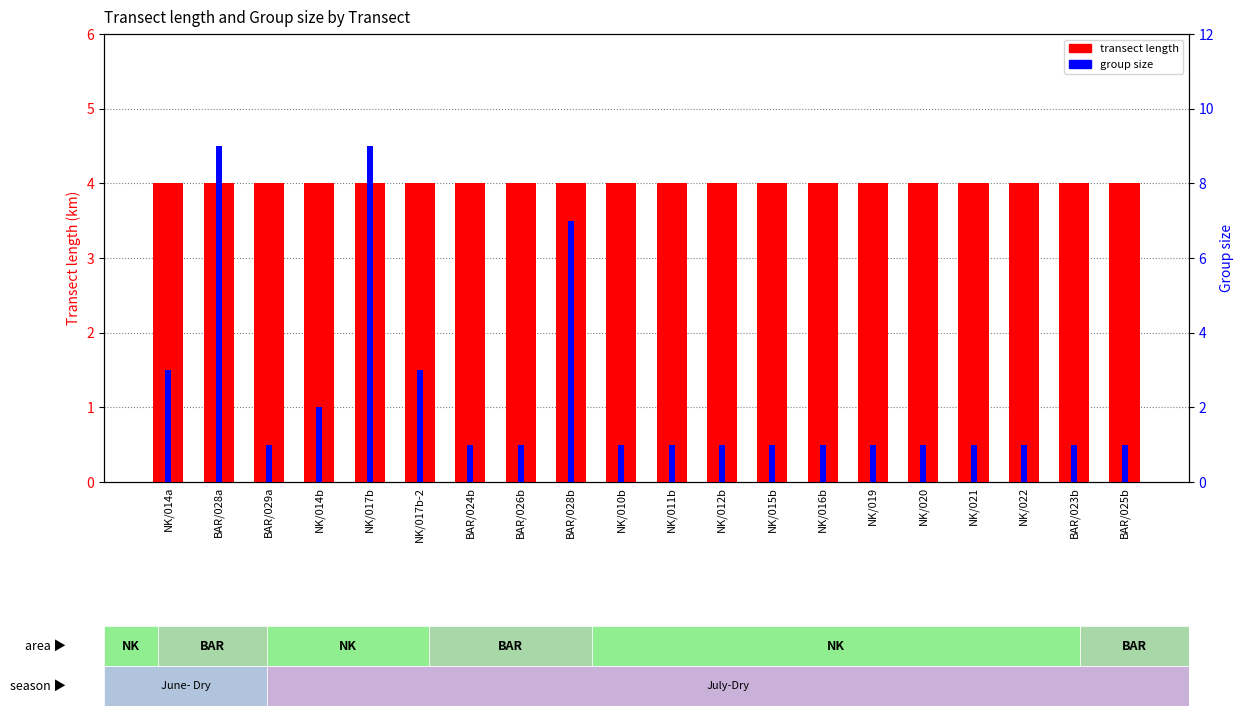

The value of transect length at NK/019 is 1. True or false?

False